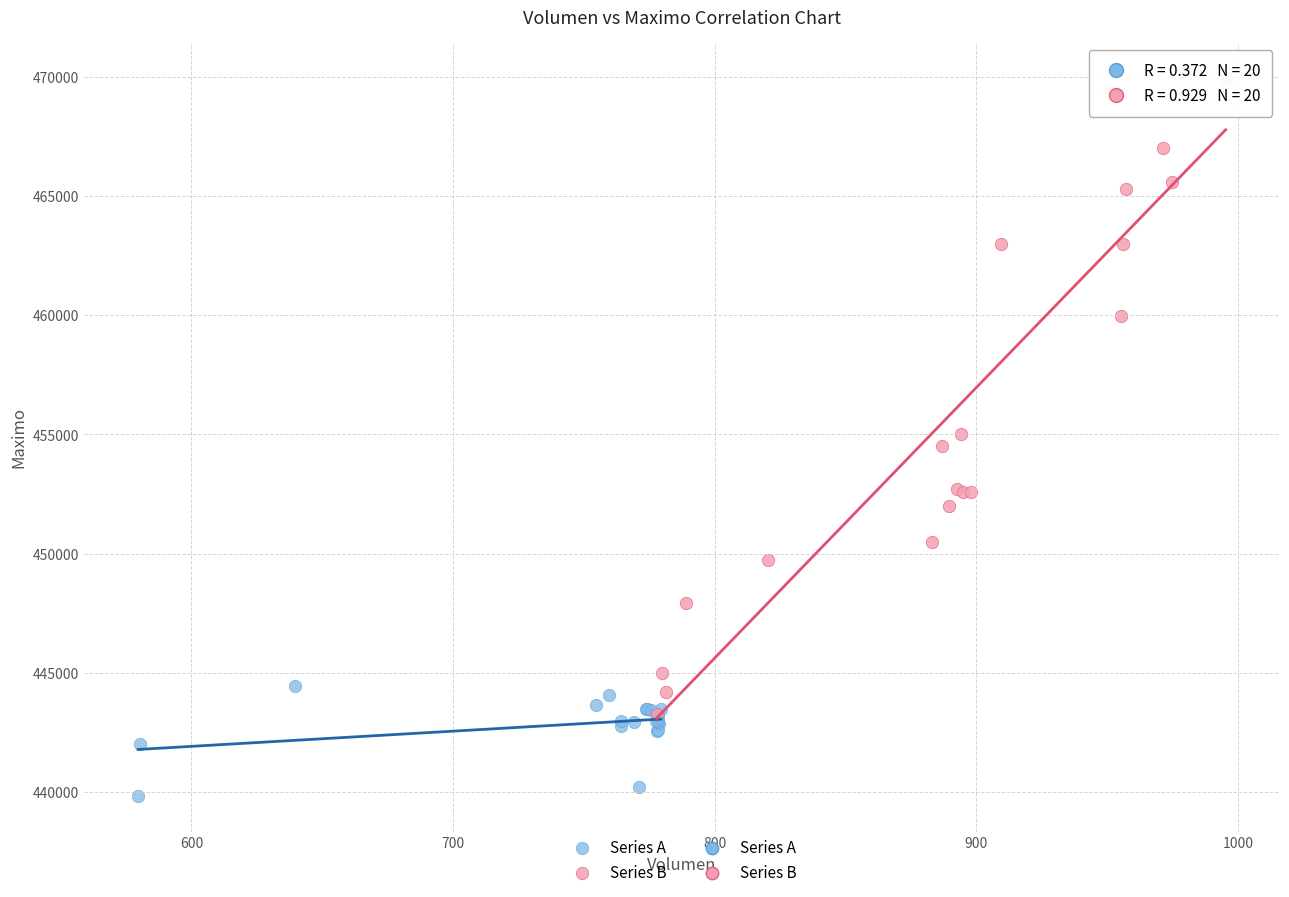

Which series reaches the minimum Y coordinate?

Series A